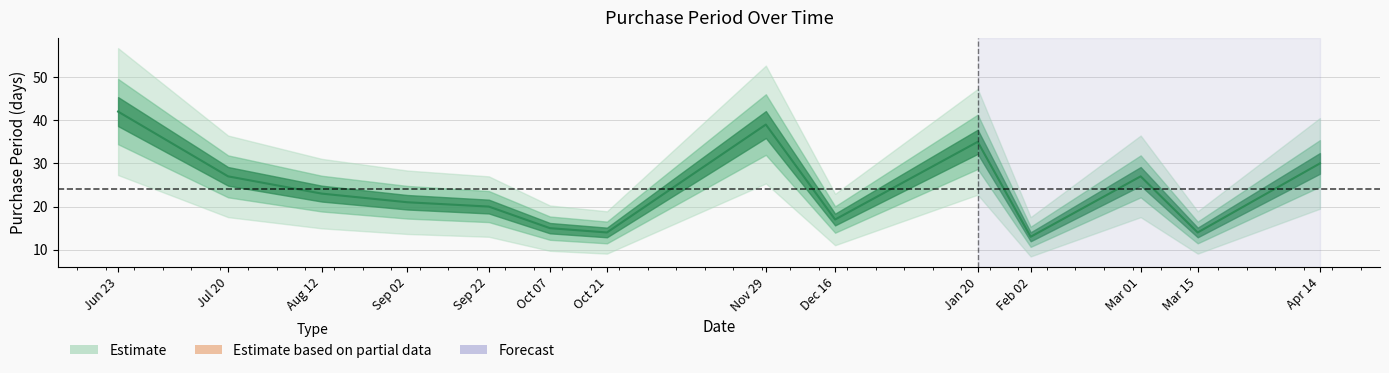

At which category does the chart reach its minimum across all series?

Feb 02